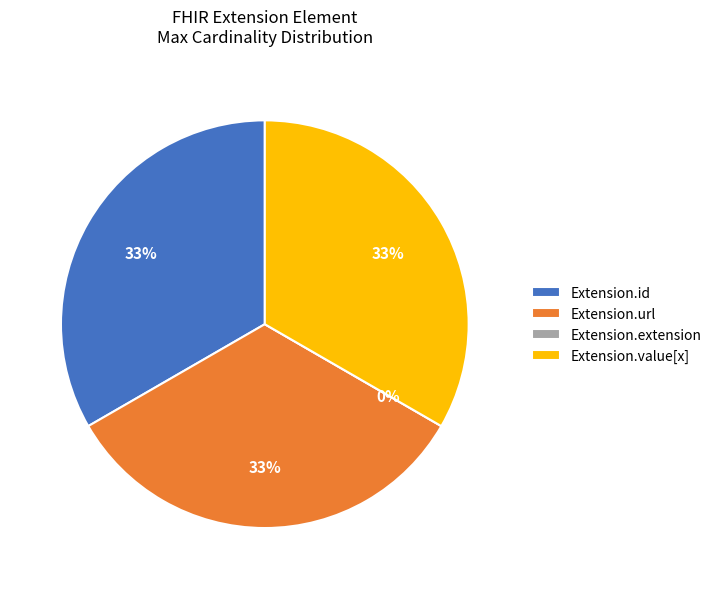

Is it true that Extension.value[x] is 44% of the pie?

False